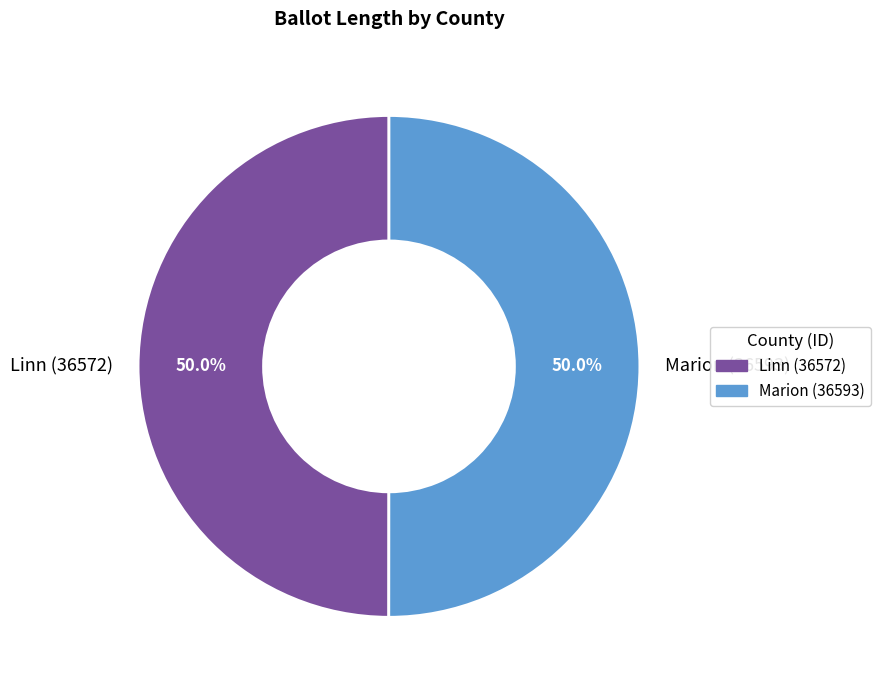

To the nearest percent, what is the average slice percentage?

50%